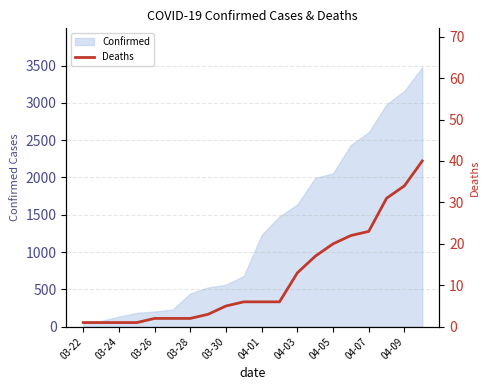

True or false: the data shows 1 at 03-22.

True